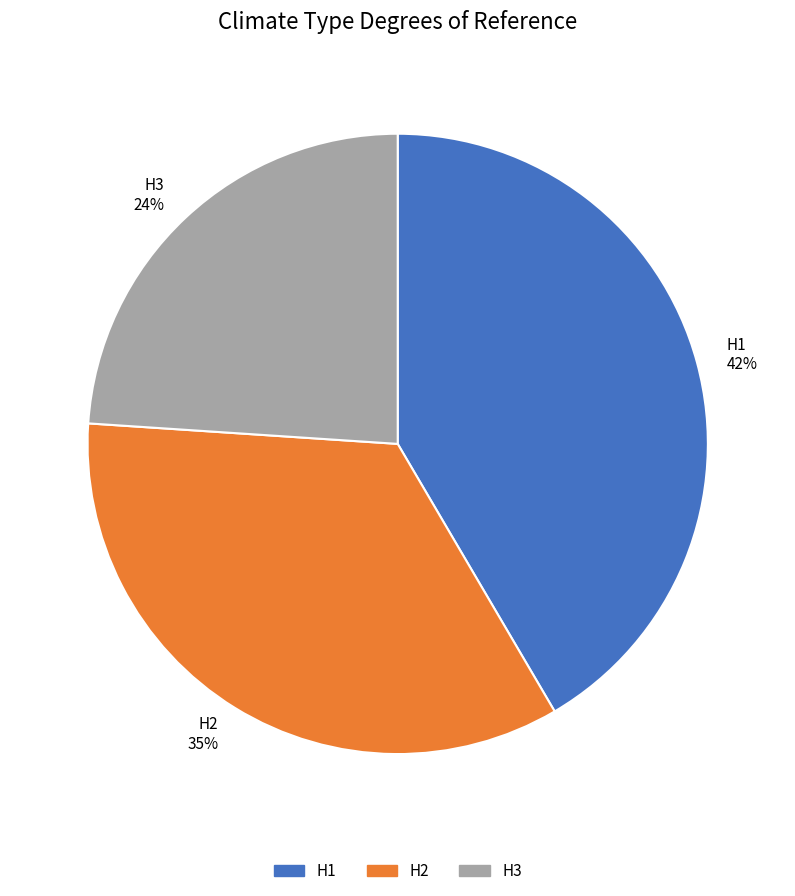

Which has a higher value, H3 24% or H1 42%?

H1 42%